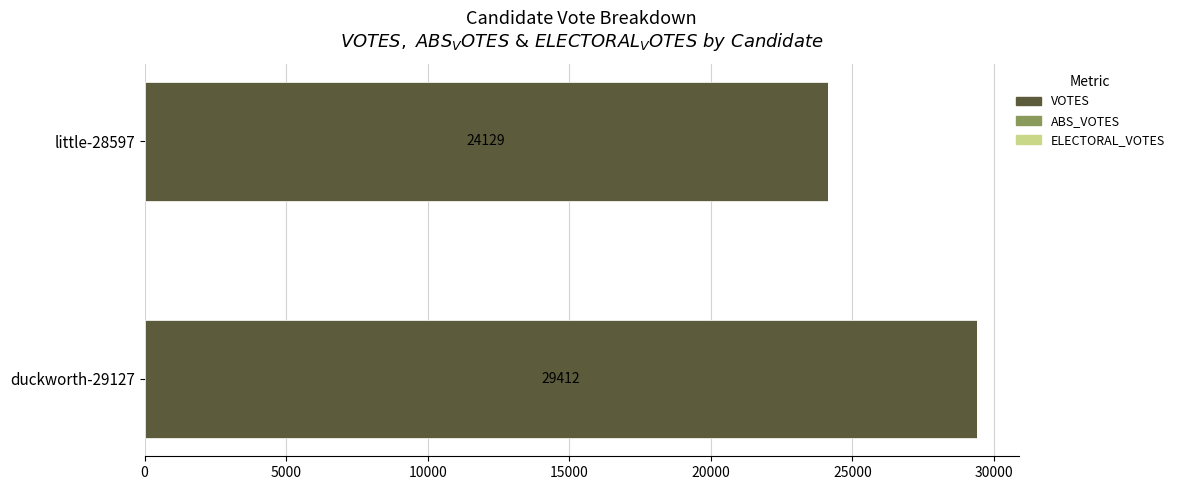

Reading top to bottom, what are all the values shown in this chart?

24129	29412